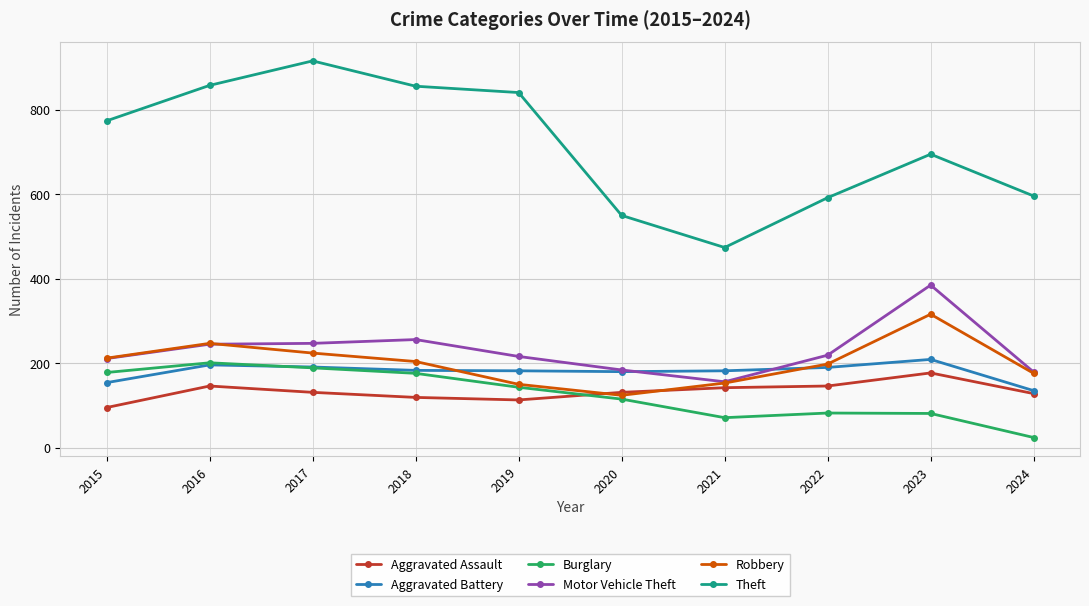

What are all the series names shown in the legend?

Aggravated Assault, Aggravated Battery, Burglary, Motor Vehicle Theft, Robbery, Theft